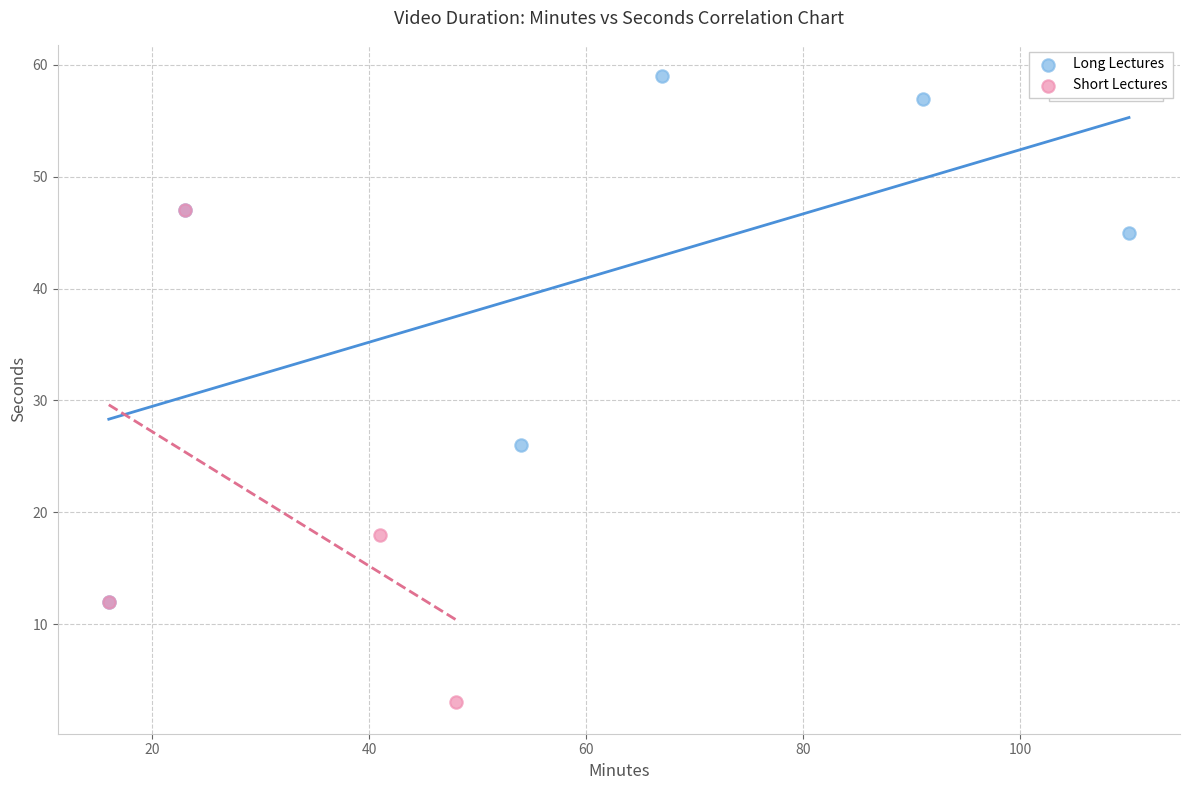

Which series reaches the minimum Y coordinate?

Short Lectures